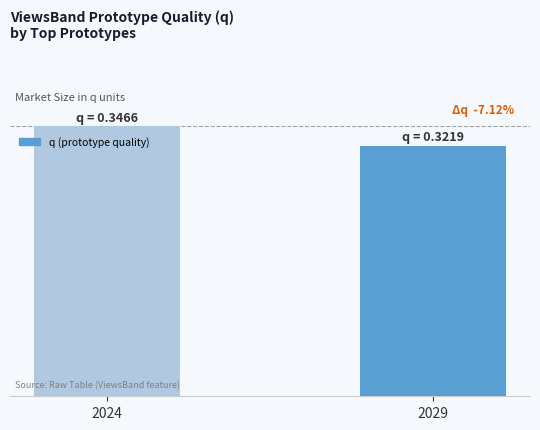

How many bars are there in total?

2